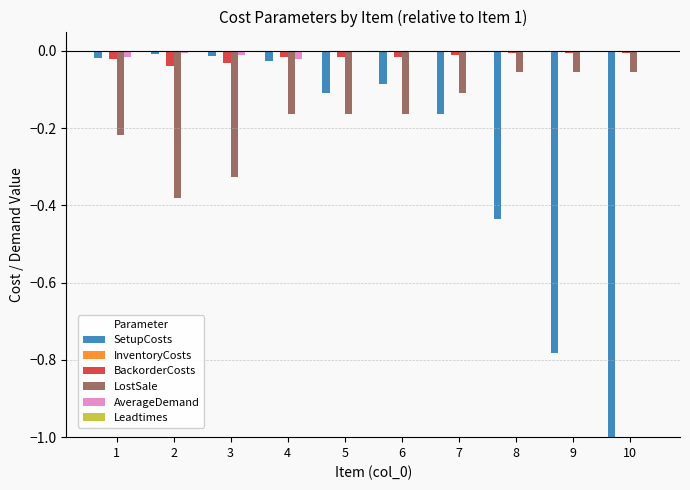

Is it true that BackorderCosts equals -0.0 at 9?

True